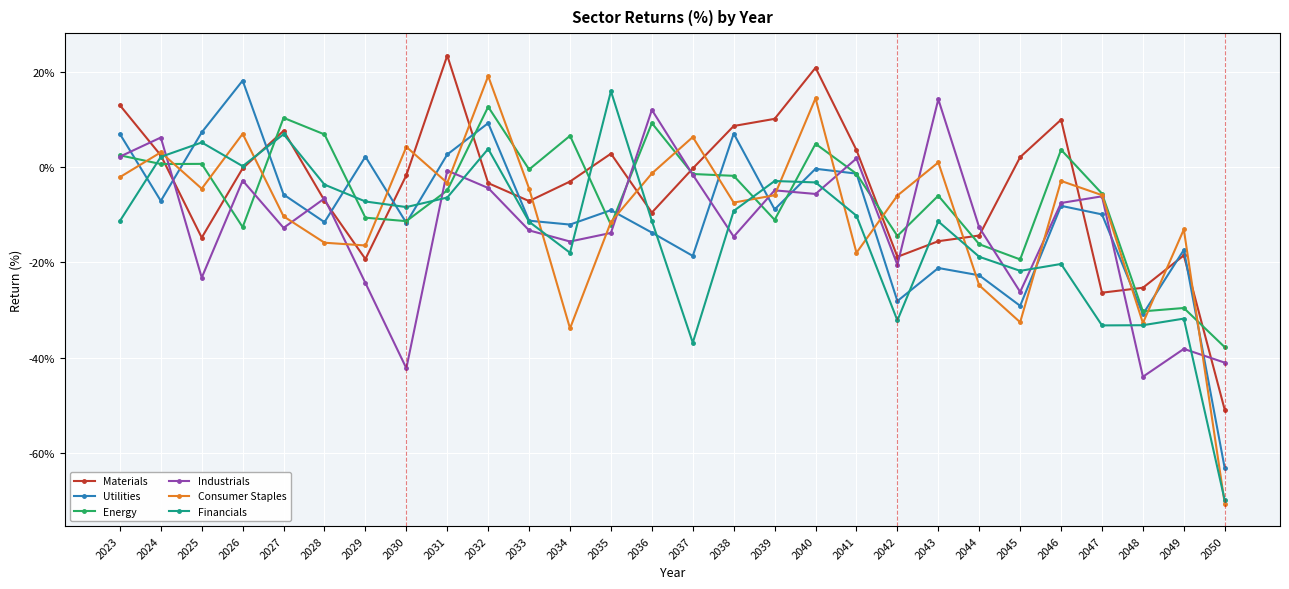

Is the value of Utilities at 2039 greater than the value of Industrials at 2035?

Yes